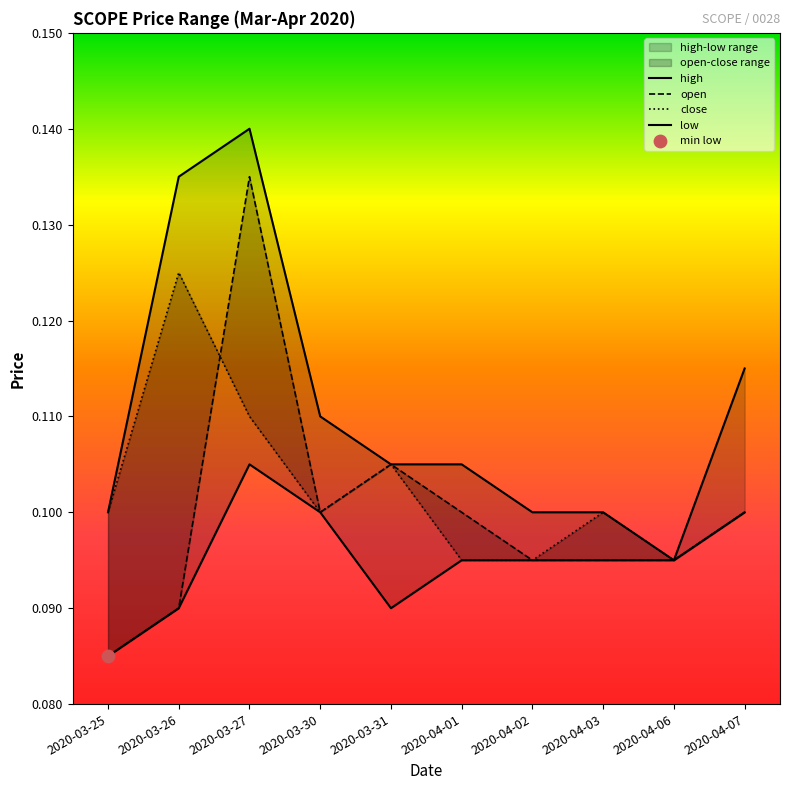

Which series has the largest total across all categories?

high